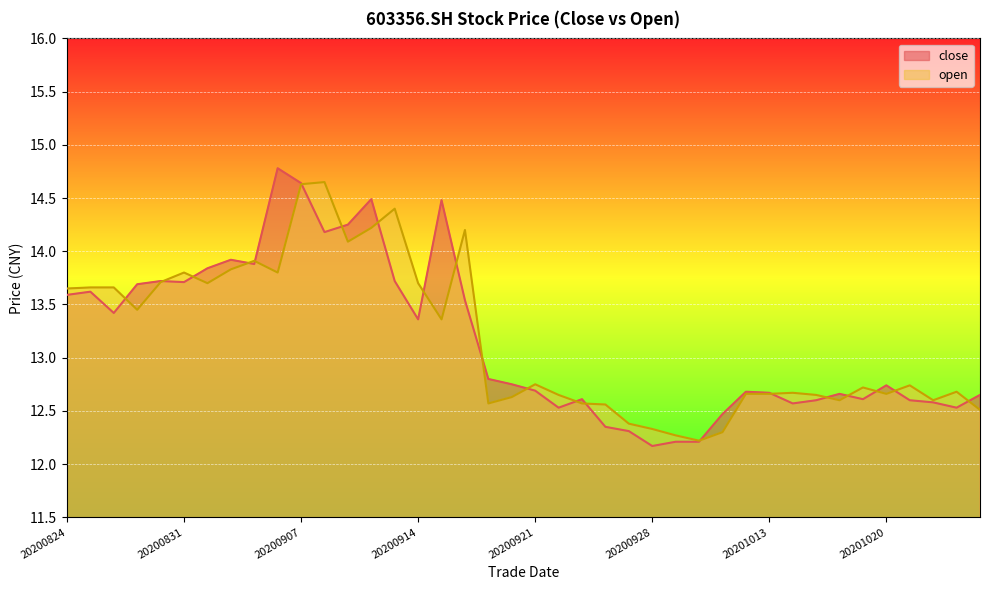

What is the difference between the highest and lowest values at 32?

0.1